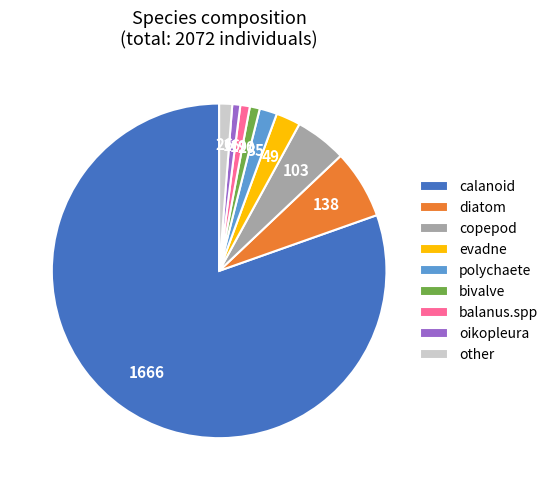

Is it true that bivalve is 11% of the pie?

False